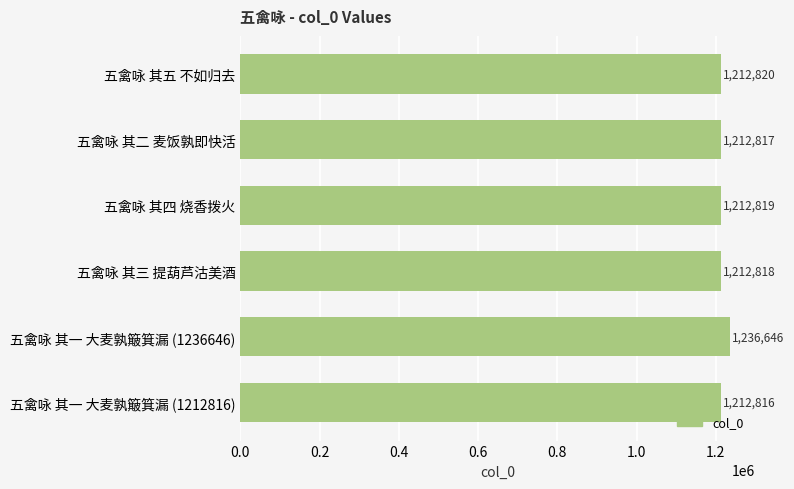

Reading top to bottom, extract all data points from this chart.

五禽咏 其五 不如归去=1212820	五禽咏 其二 麦饭孰即快活=1212817	五禽咏 其四 烧香拨火=1212819	五禽咏 其三 提葫芦沽美酒=1212818	五禽咏 其一 大麦孰簸箕漏 (1236646)=1236646	五禽咏 其一 大麦孰簸箕漏 (1212816)=1212816